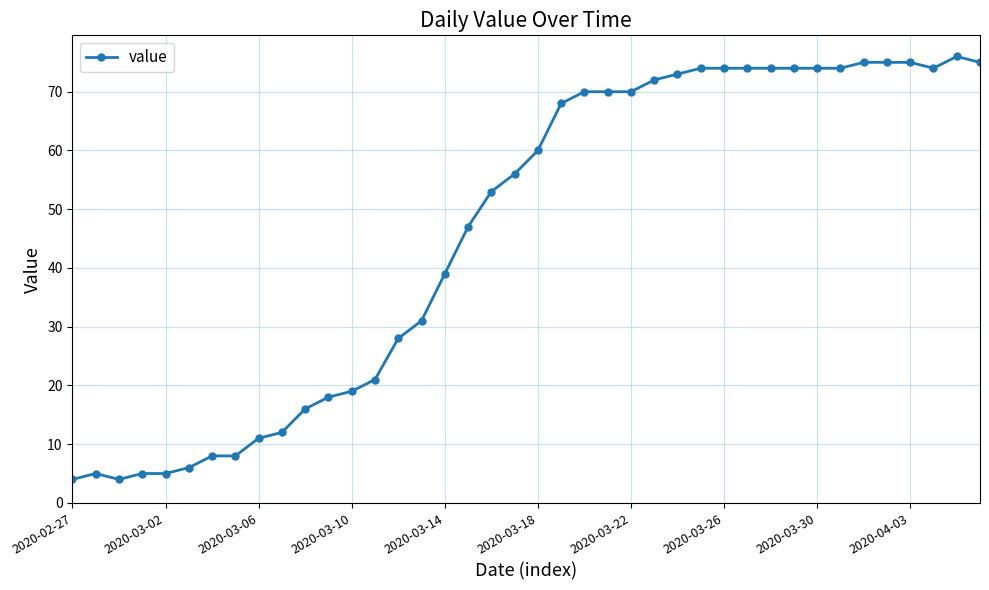

Reading left to right, what are all the values shown in this chart?

4	5	4	5	5	6	8	8	11	12	16	18	19	21	28	31	39	47	53	56	60	68	70	70	70	72	73	74	74	74	74	74	74	74	75	75	75	74	76	75